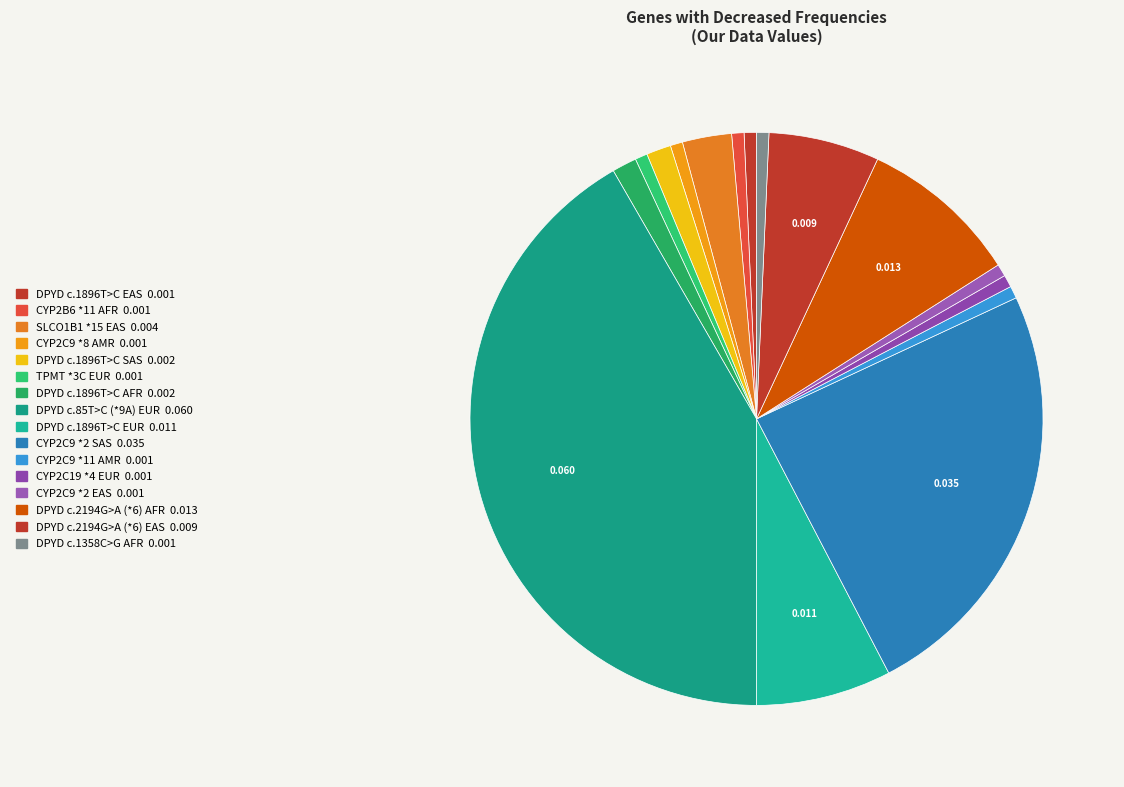

How many slices are in this pie chart?

16